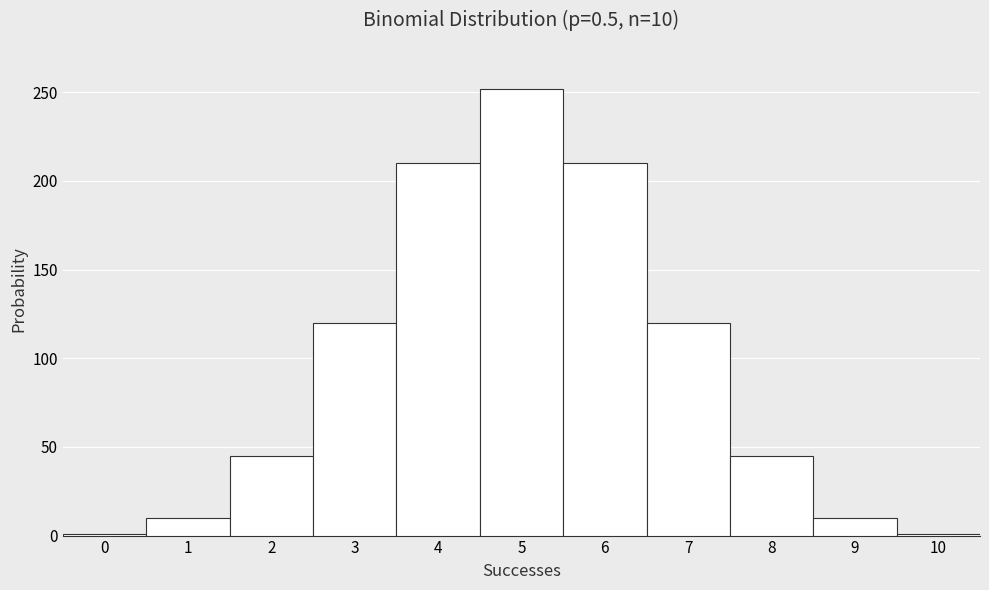

Over which range of the x-axis is the bar tallest?

4.5 to 5.5